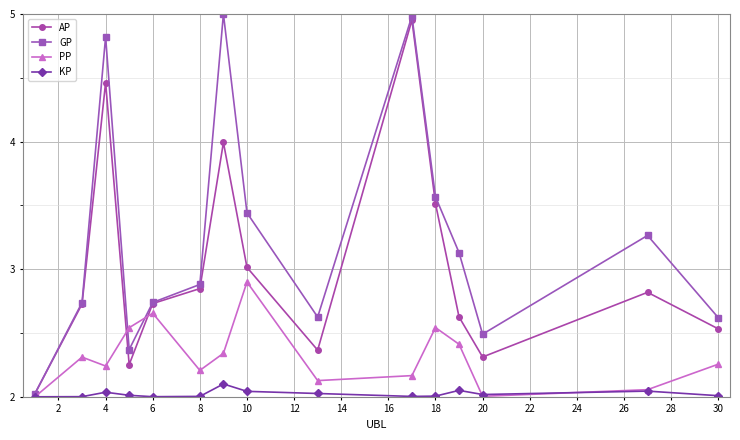

Which series has the largest total across all categories?

GP